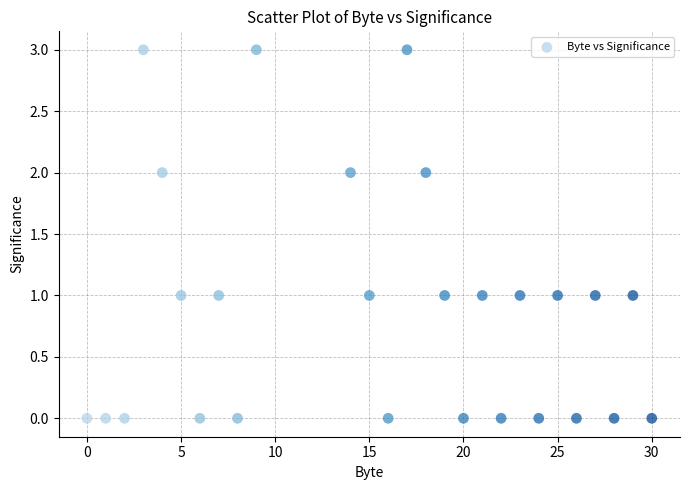

What is the range of X values (max minus min)?

30